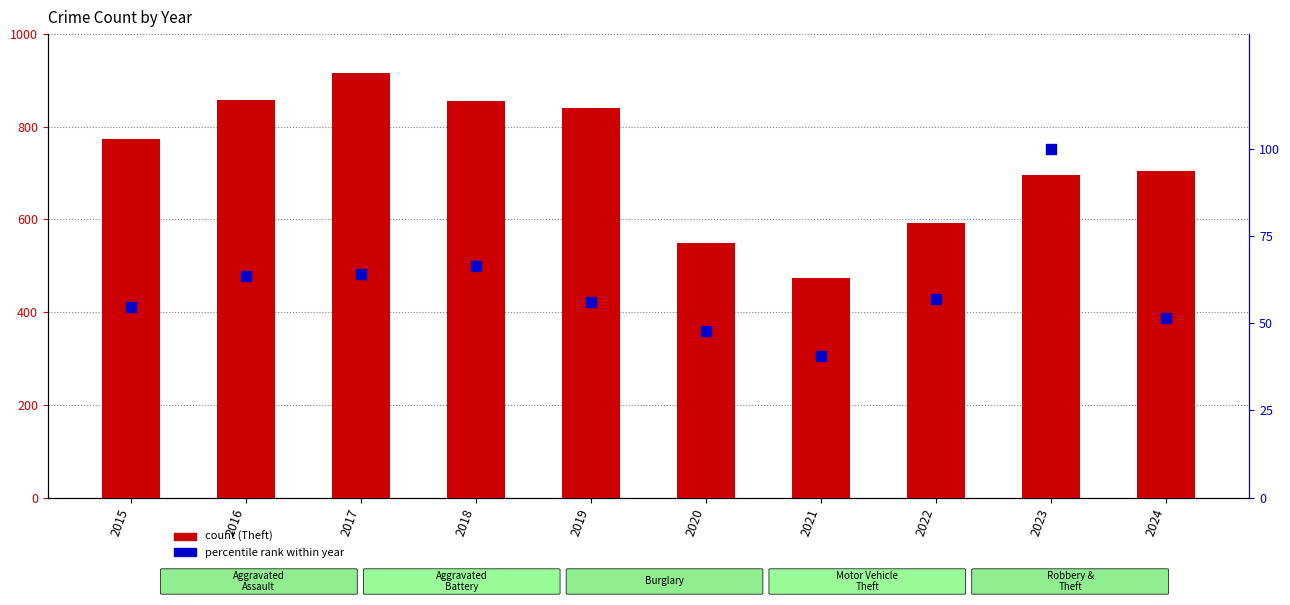

What is the total value across all series at 2023?

796.0